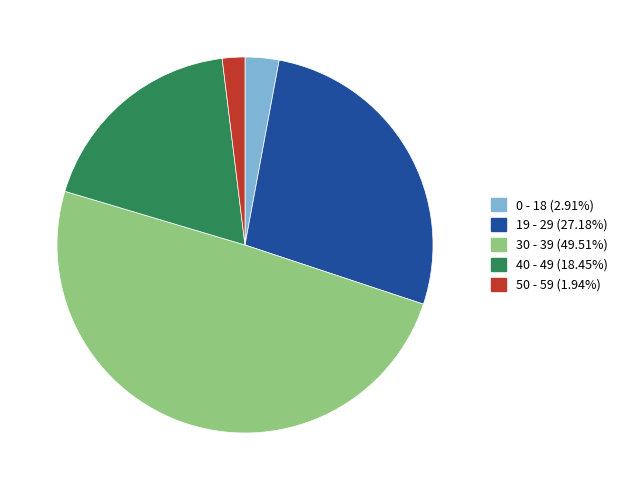

True or false: 40 - 49 accounts for 18% of the total.

True